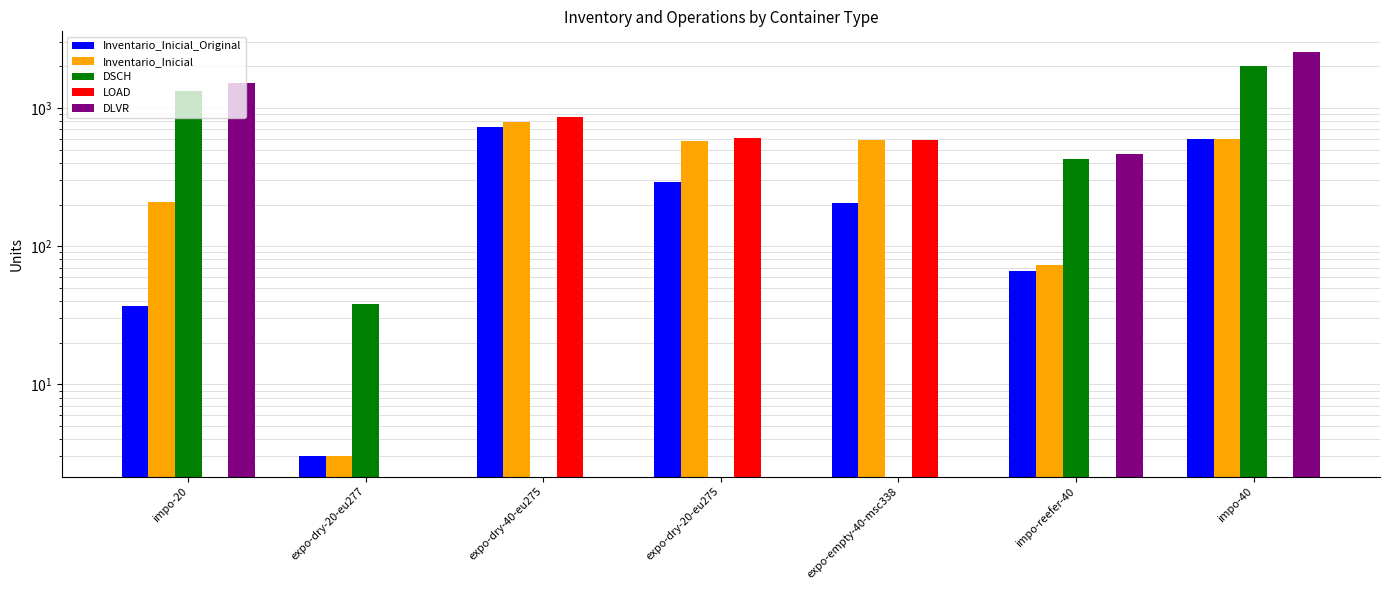

Count the number of data series in this chart.

5